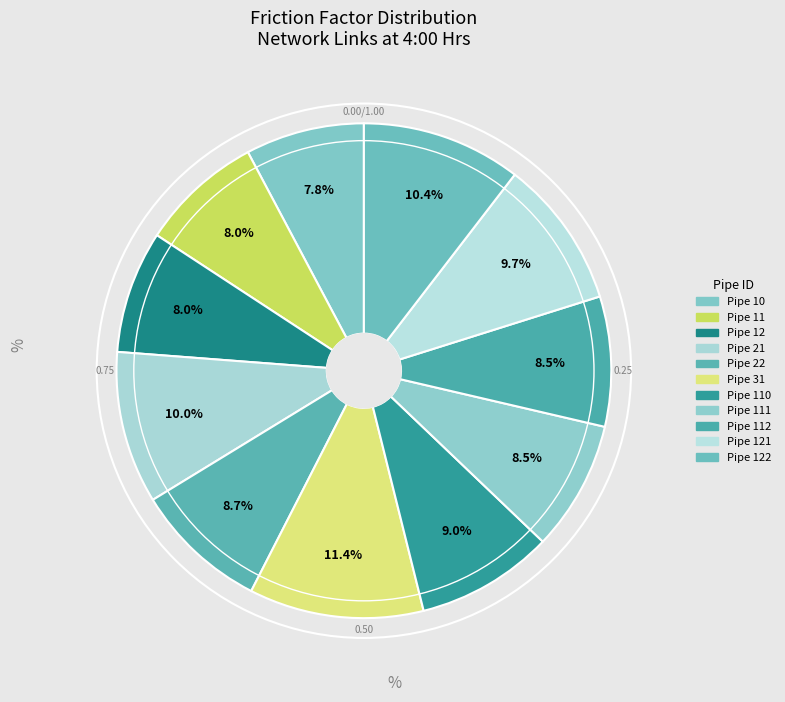

Is there a majority slice in this chart?

No